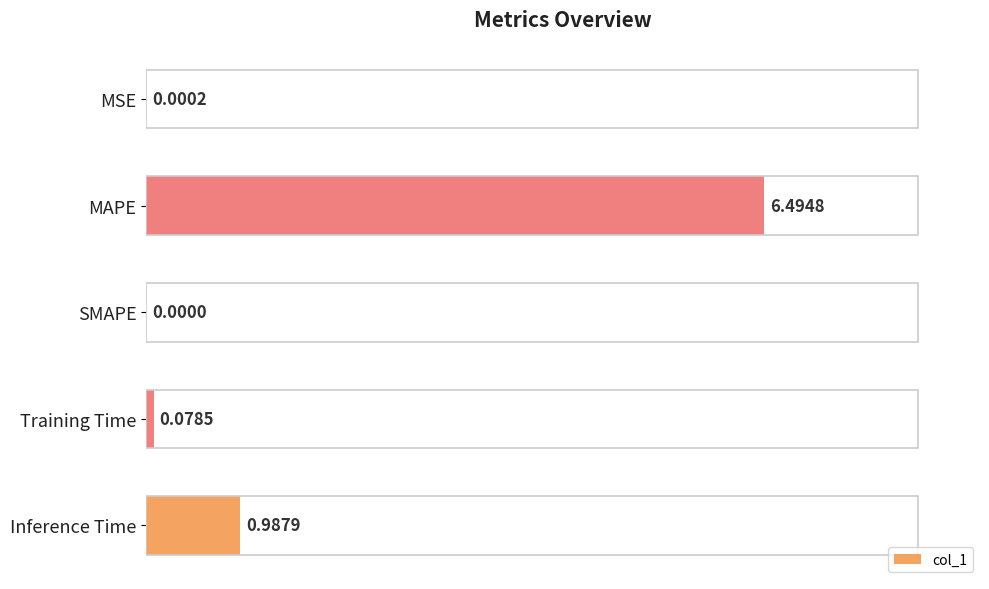

What is the sum of all values?

7.6